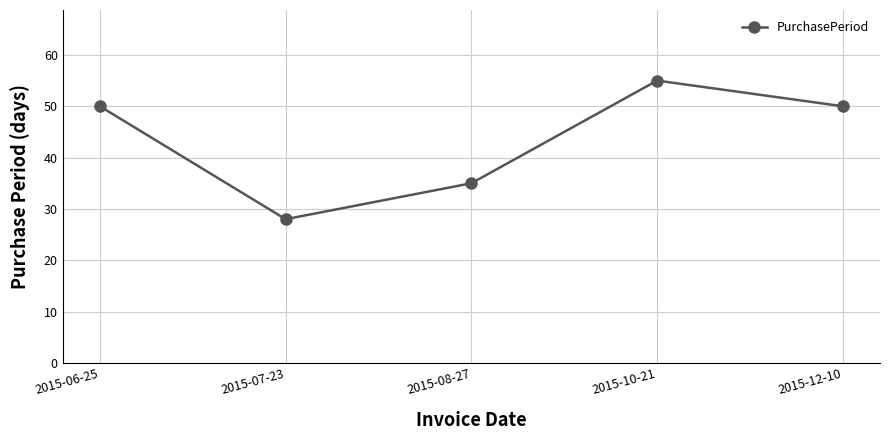

Is it true that the value at 2015-06-25 is 67?

False